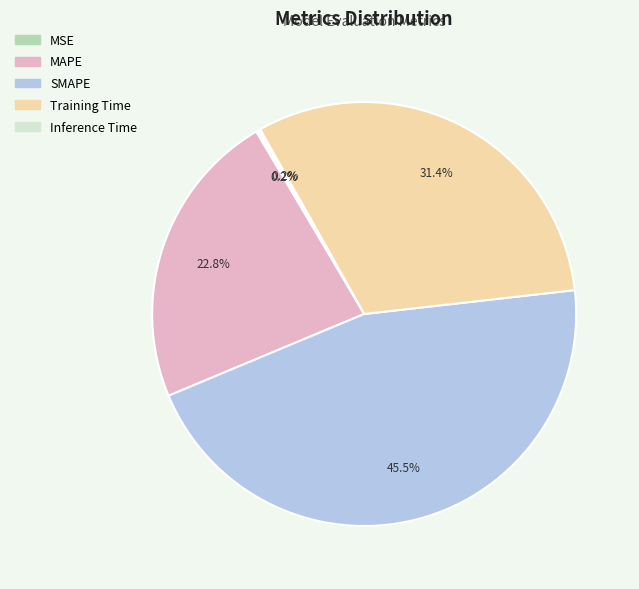

Does MAPE represent more than half of the total?

No